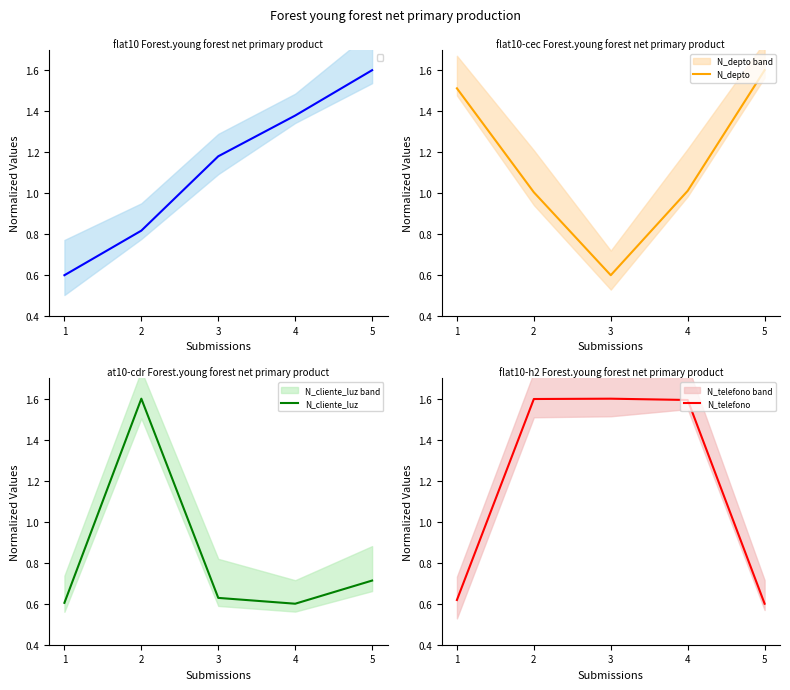

Which series changed the most between 2 and 3?

N_cliente_luz